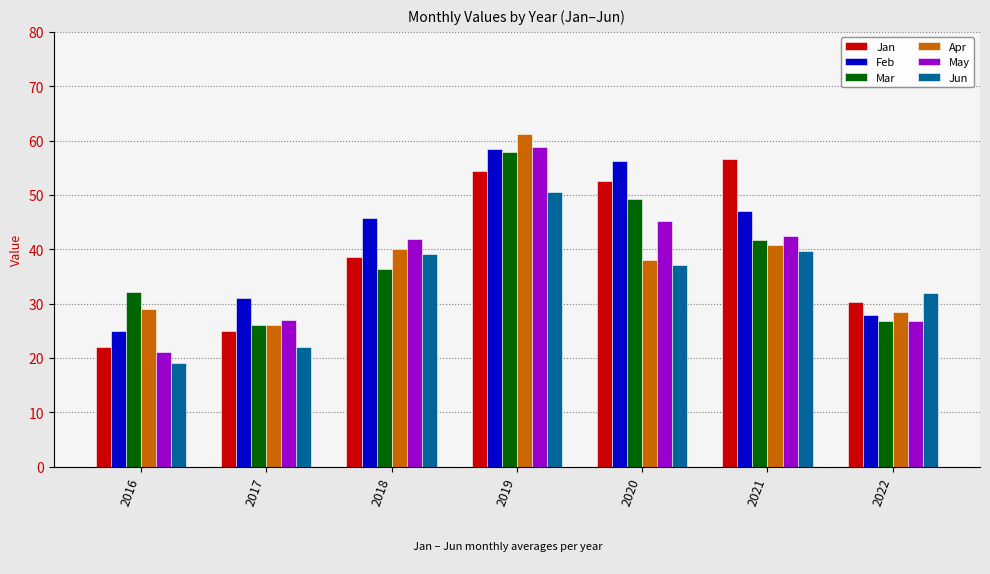

True or false: Jun has a value of 39.0 at 2018.

True